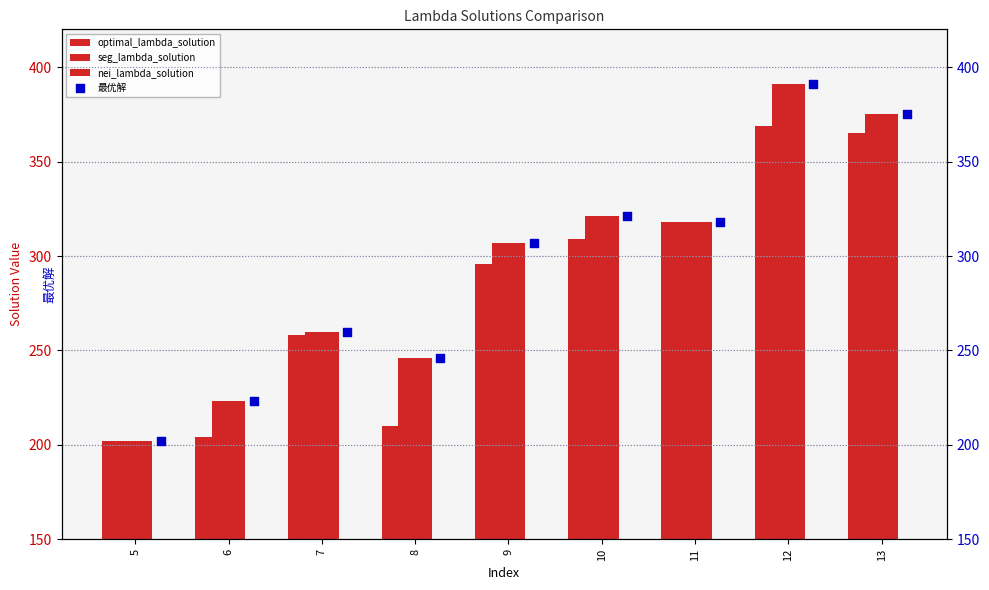

How many values in the seg_lambda_solution series are below 307?

4